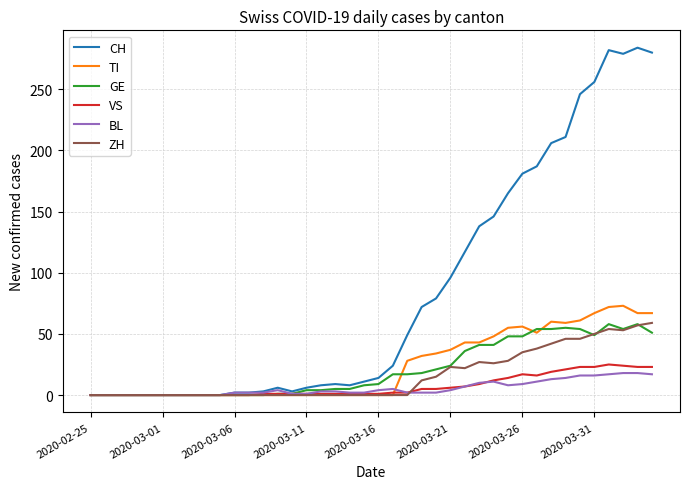

Does the chart display data point markers on the line(s)?

No